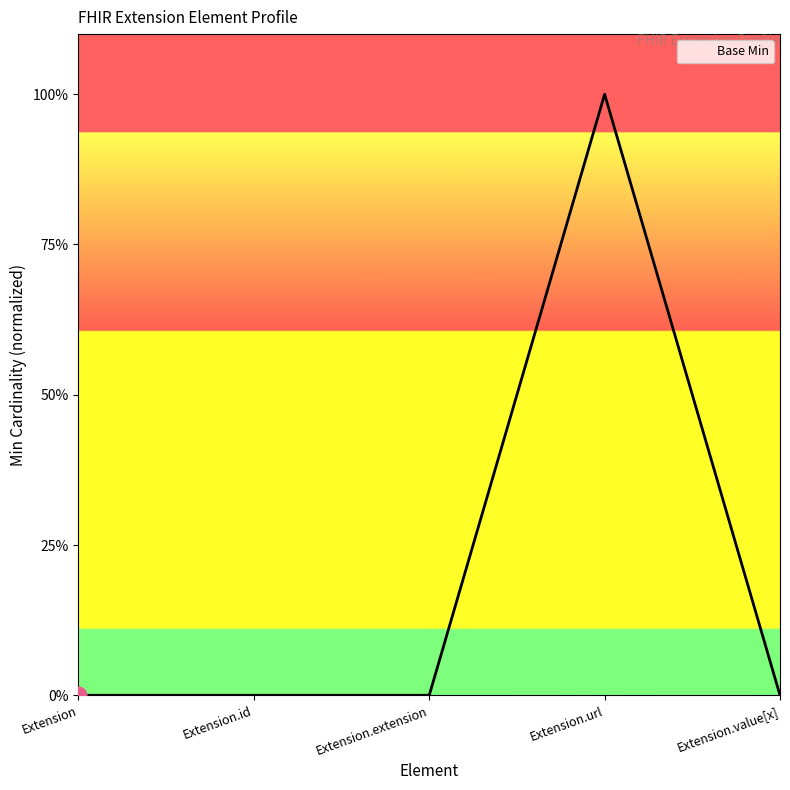

What is the sum of all values?

1